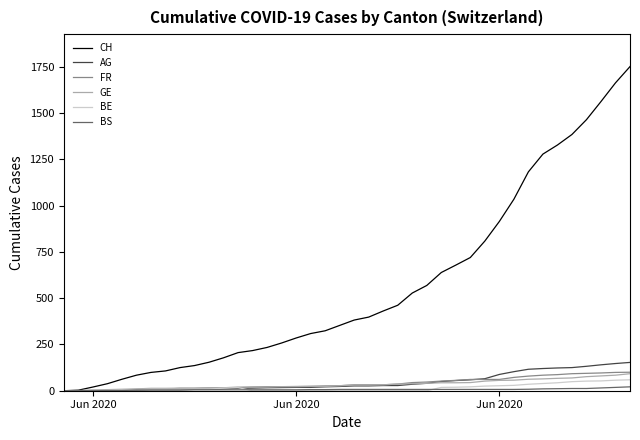

How many categories are shown in the chart?

40